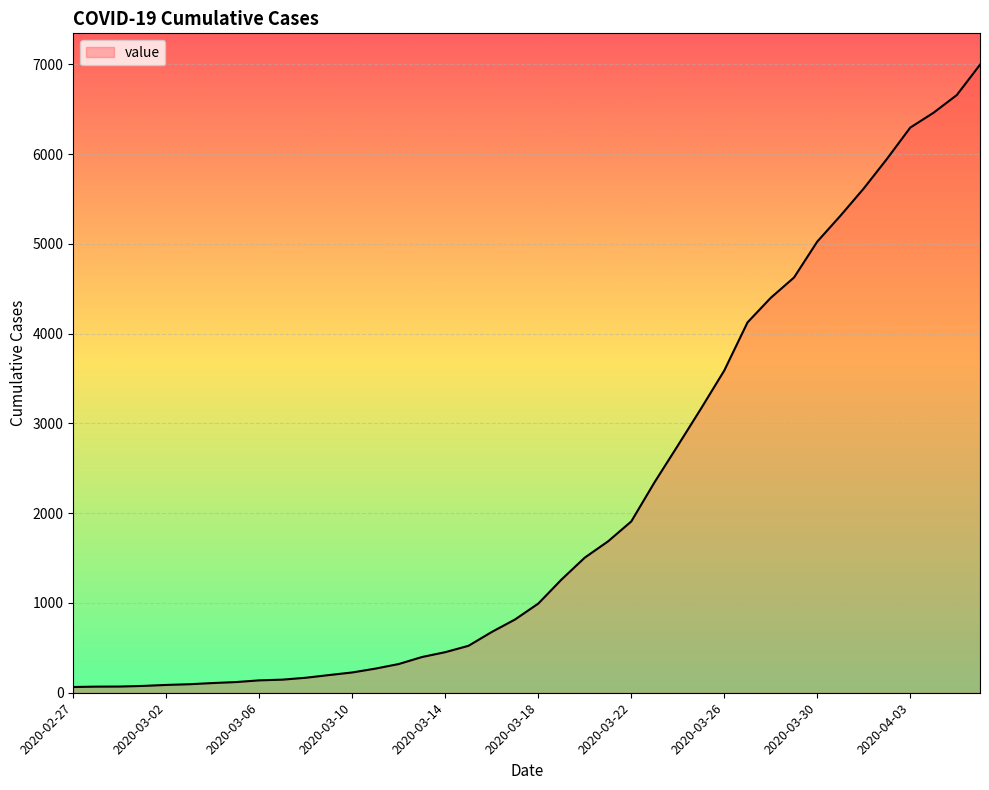

What is the greatest value displayed?

6995